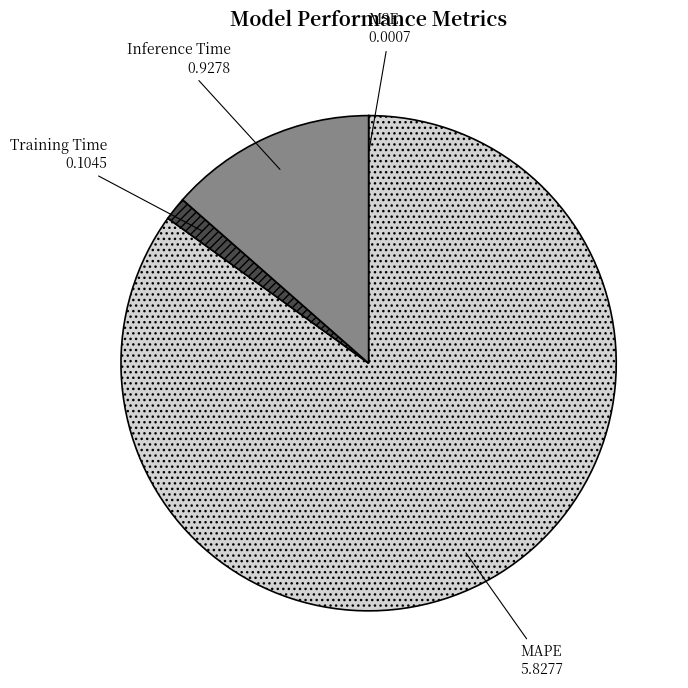

Does any single category account for the majority?

Yes